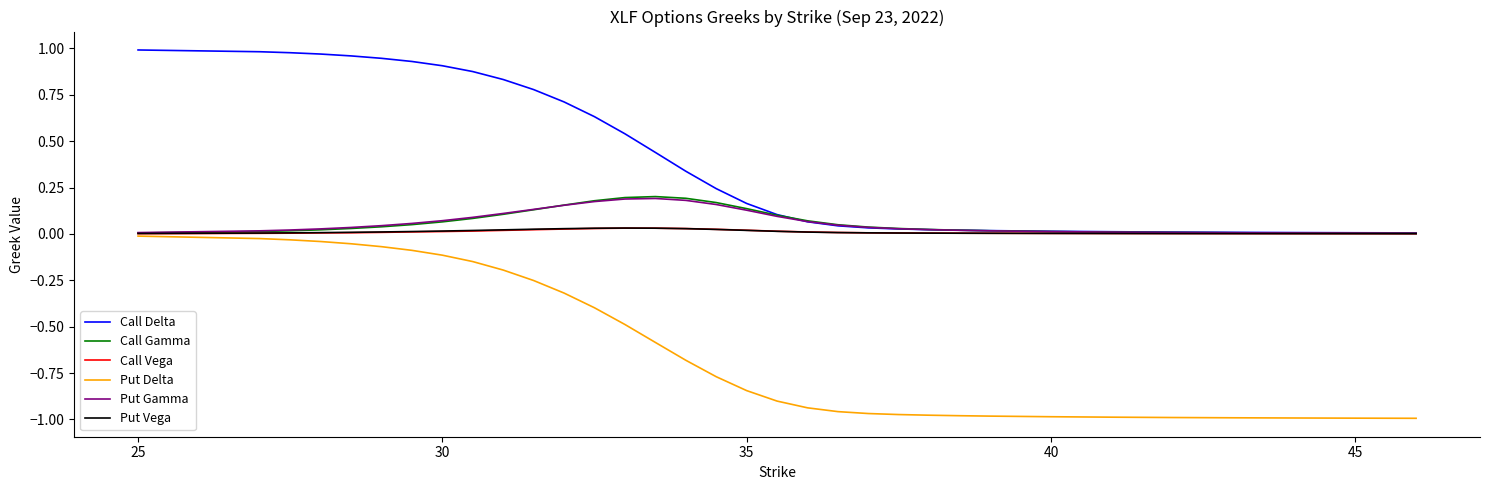

True or false: Call Delta and Put Delta cross at least once.

False